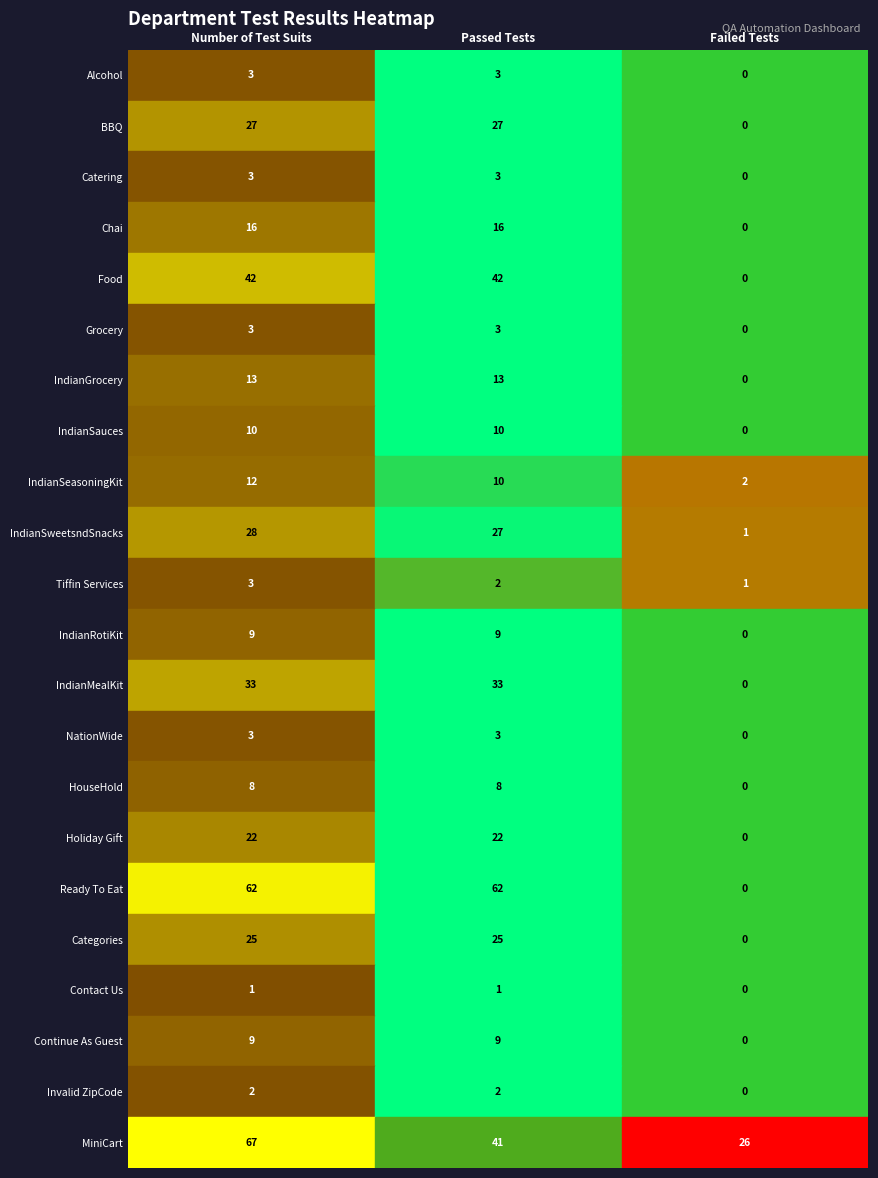

Where is NationWide nearest to the value 1?

Failed Tests